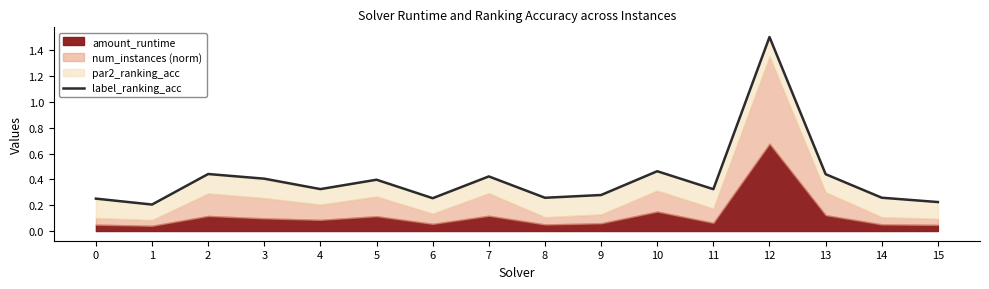

Reading right to left, what are all the values shown in this chart?

0.2	0.3	0.4	1.5	0.3	0.5	0.3	0.3	0.4	0.3	0.4	0.3	0.4	0.4	0.2	0.3